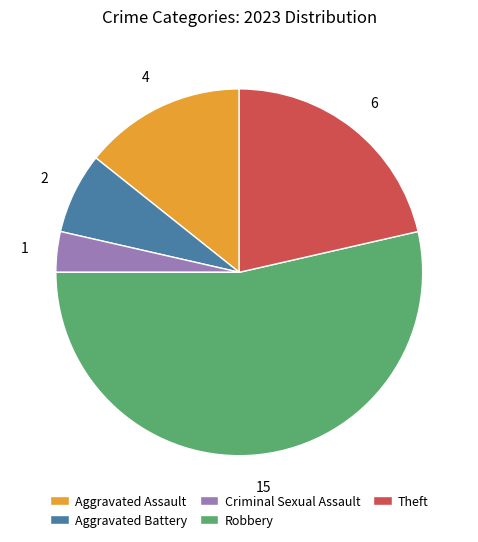

Combined, do Theft and Aggravated Battery account for over 50%?

No